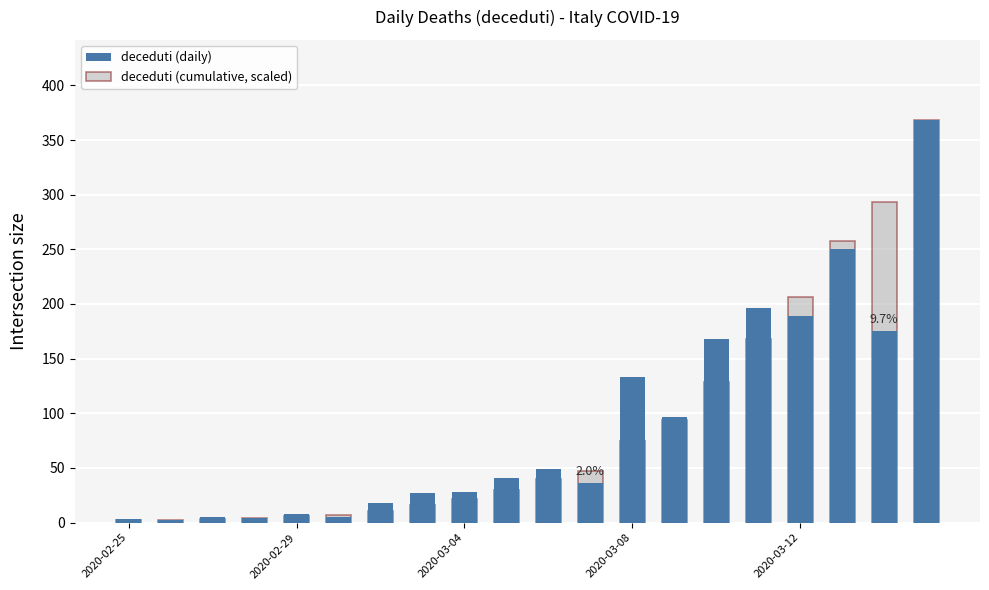

What is the average value of the deceduti (daily) series?

90.1